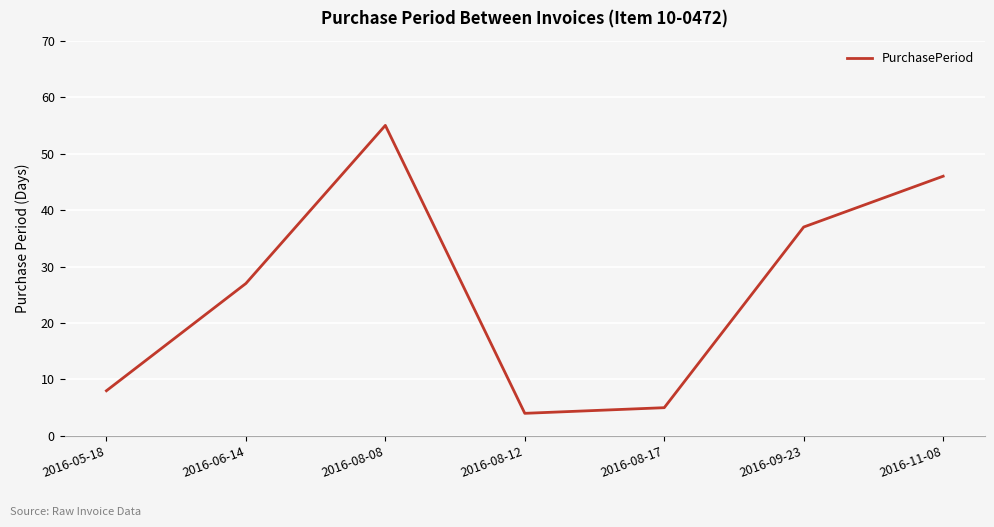

Reading left to right, list all the values displayed in this chart.

8	27	55	4	5	37	46